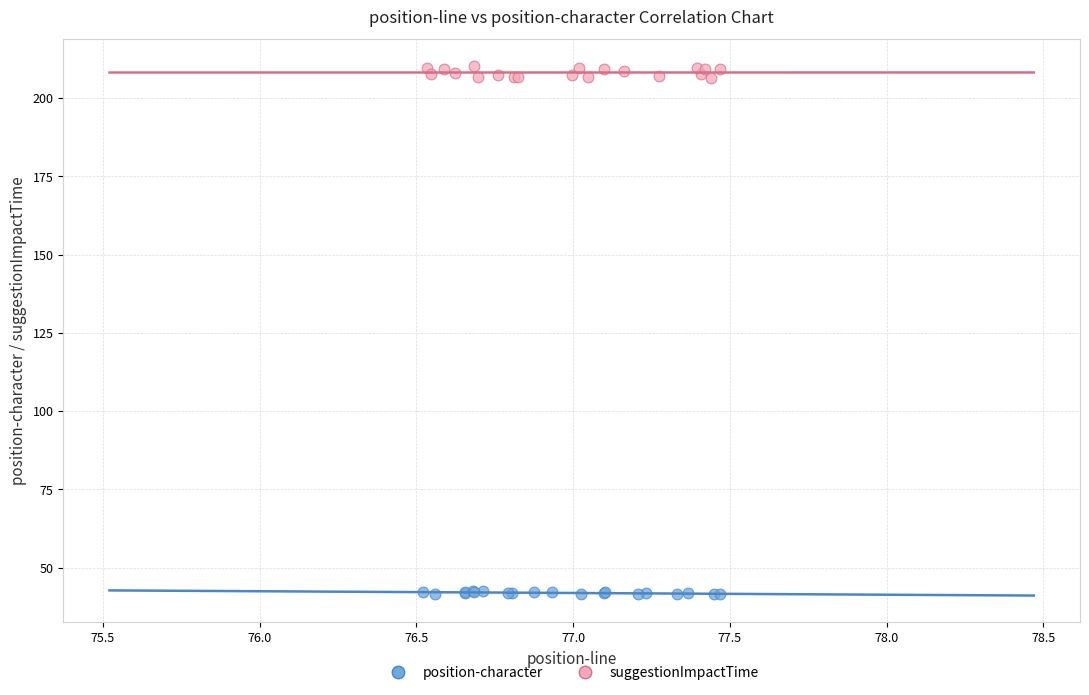

Which series contains the lowest Y value?

position-character